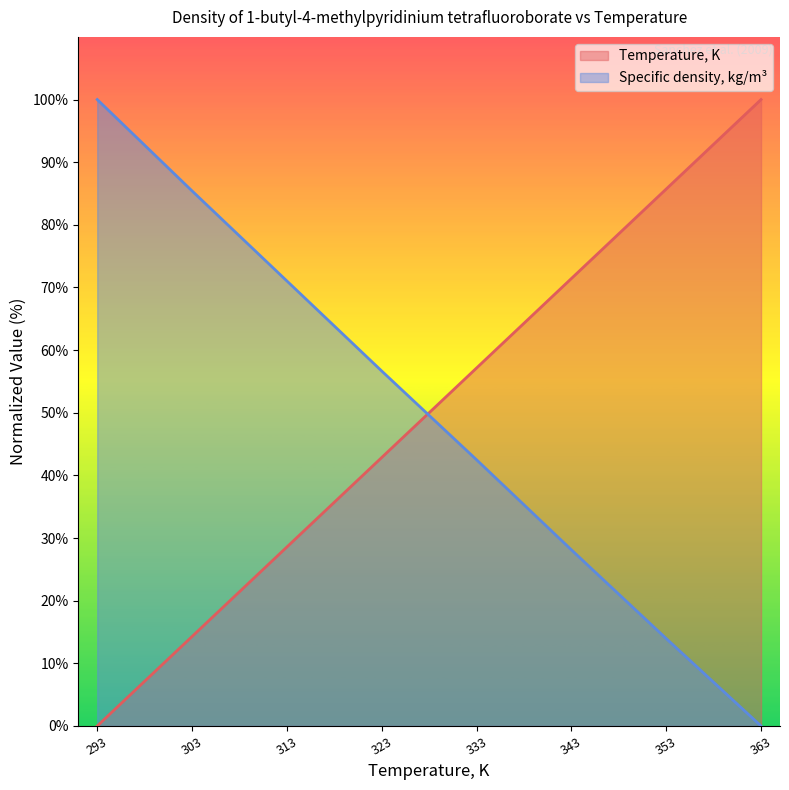

What is the spread (max minus min) of values at 343?

43.3